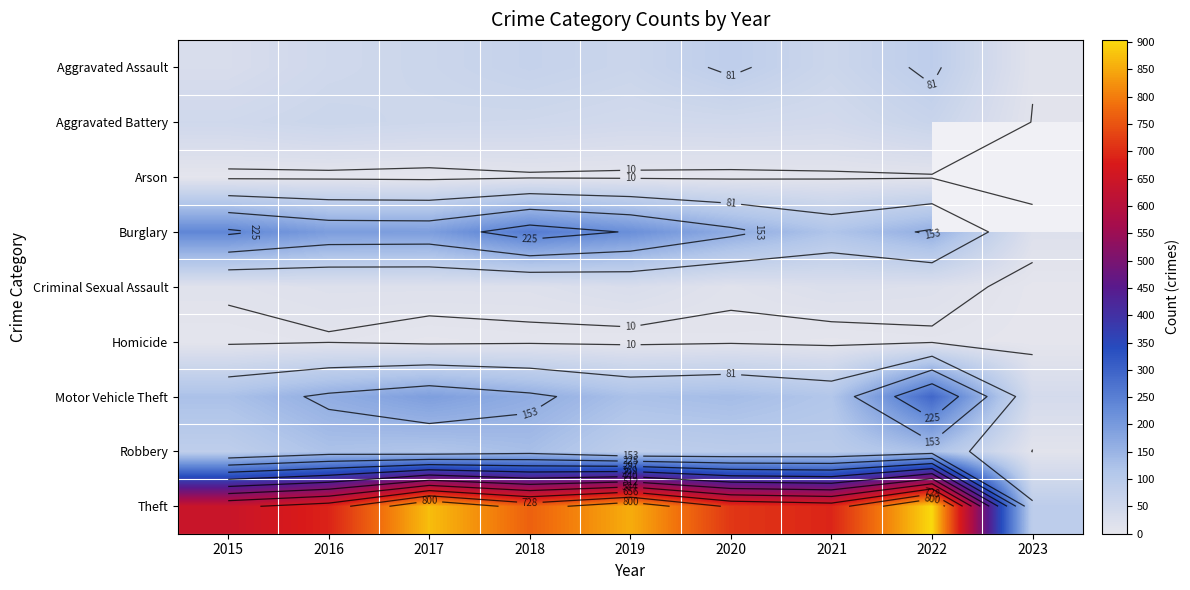

Which label corresponds to the smallest value in the chart?

2017